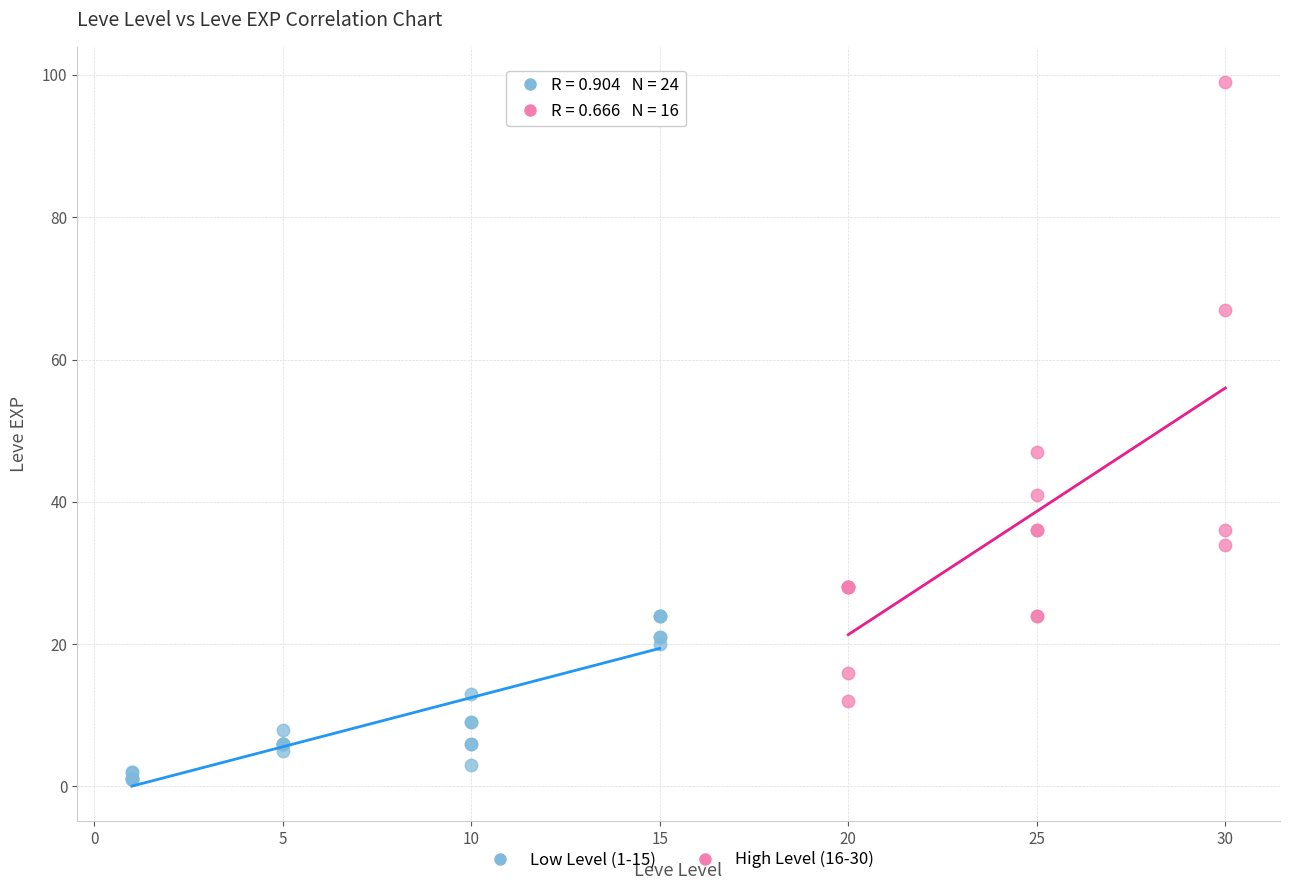

Which series has the largest Y range (max minus min)?

High Level (16-30)